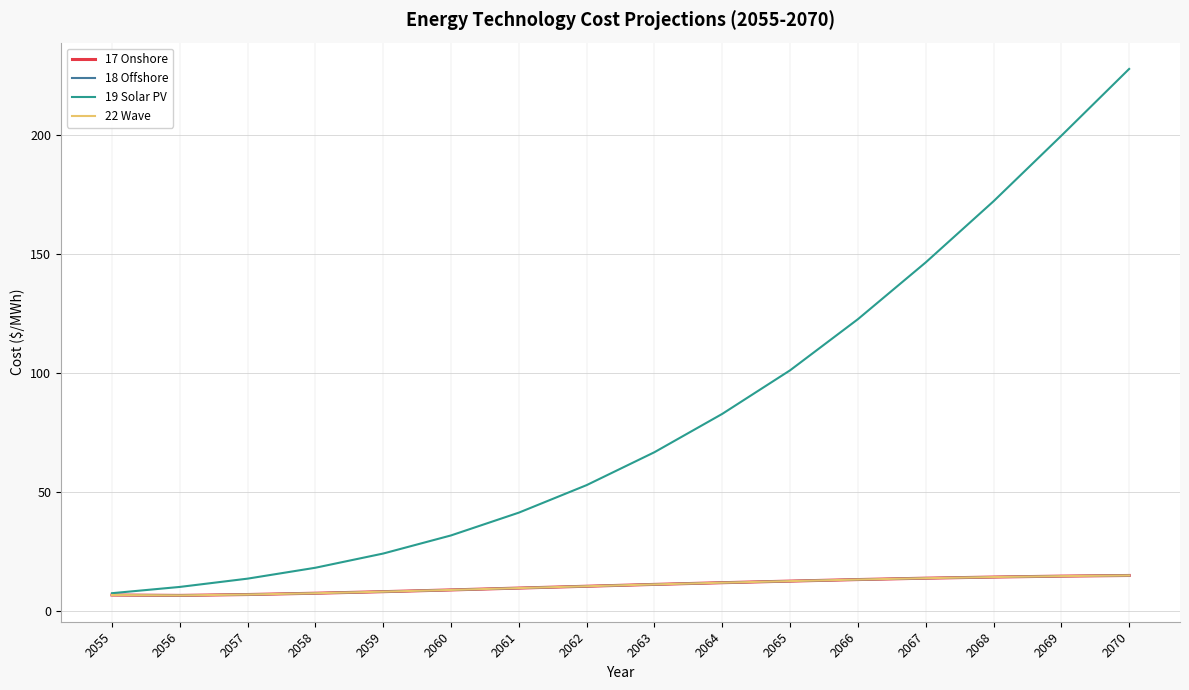

What is the sum of all 18 Offshore values?

170.7